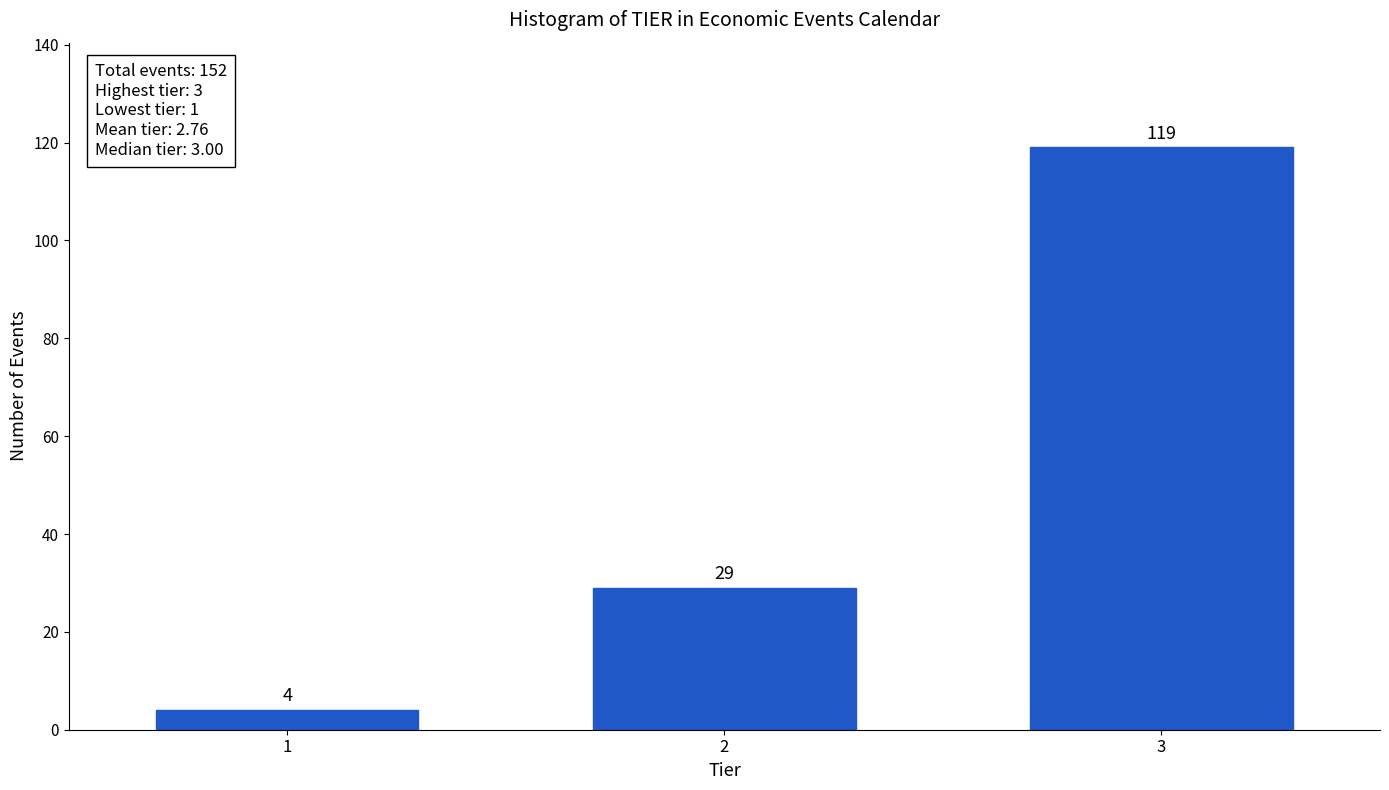

Reading right to left, list all the values displayed in this chart.

119	29	4